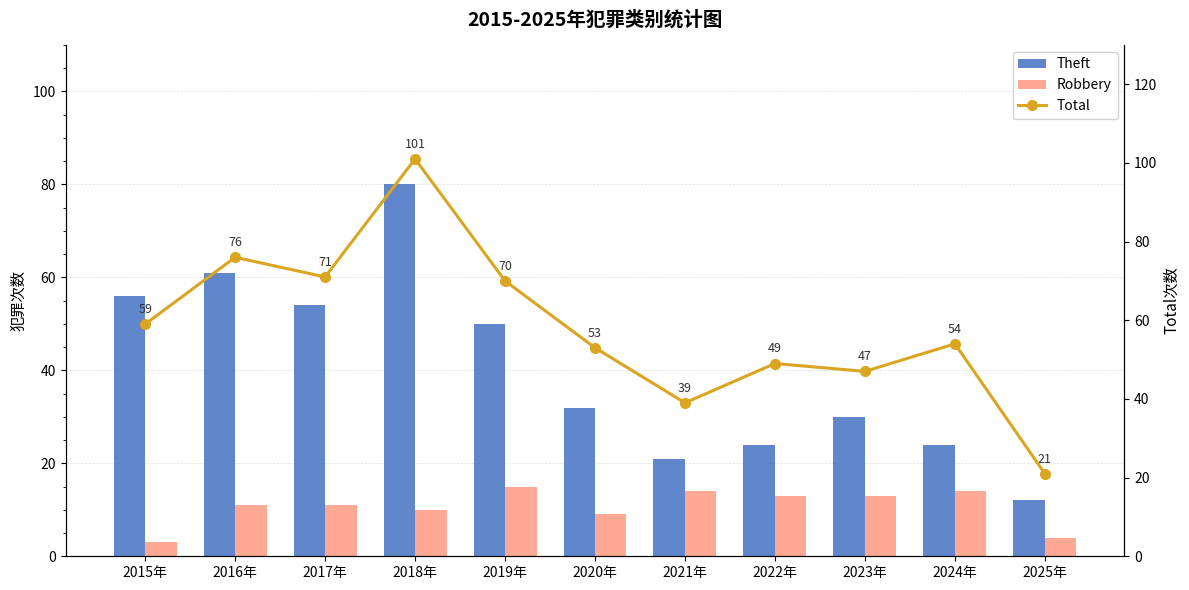

Which series has the widest spread of values?

Total